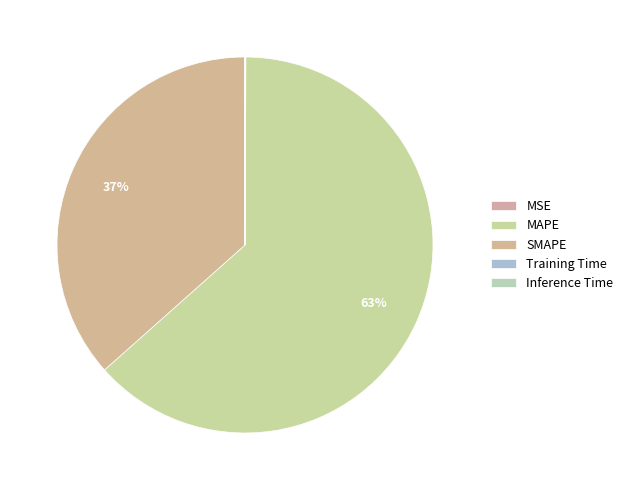

Between MSE and Inference Time, which is larger?

MSE